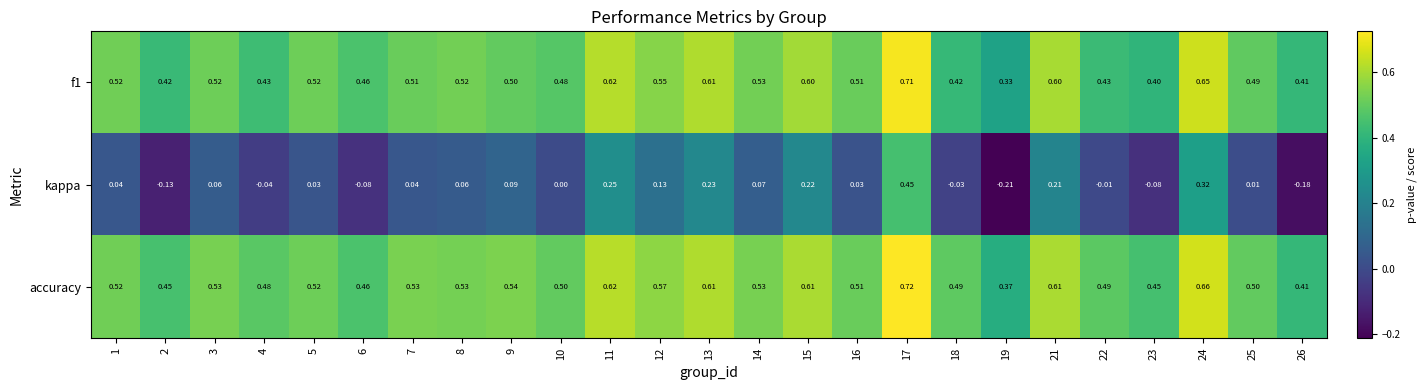

Which series has the widest spread of values?

kappa